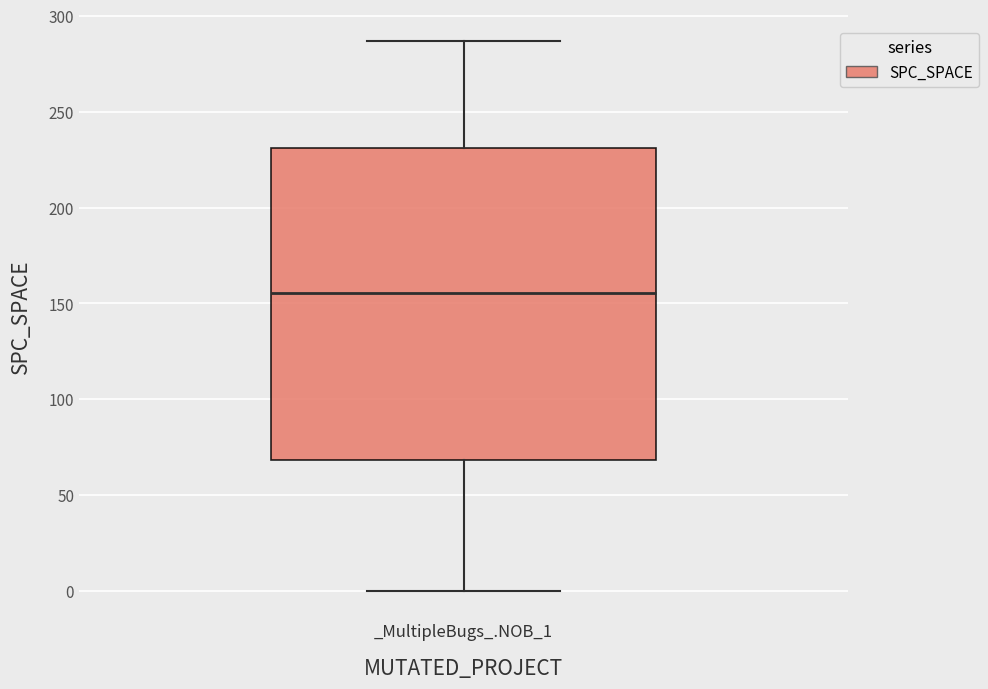

Transcribe this box plot: give where the median line is, the range the box spans, and where the two whiskers end, as read against the y-axis. The values are not printed on the chart, so give them approximately, as read against the axis.

median 155, box 70 to 230, whiskers 0 to 285